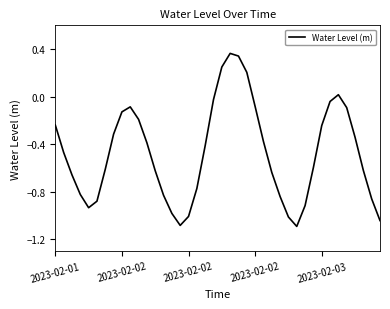

What is the smallest value displayed?

-1.1